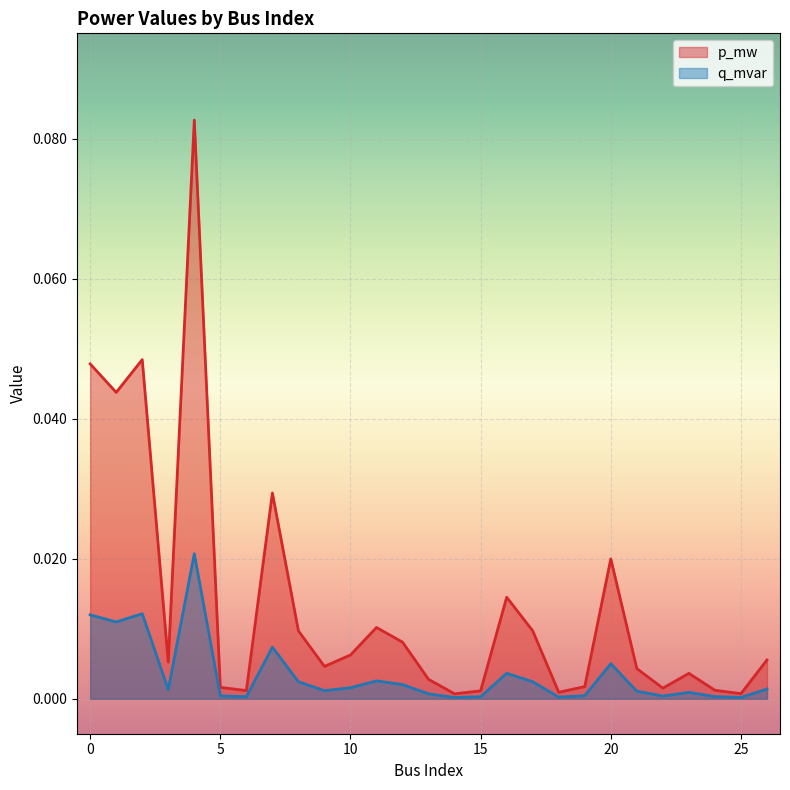

Rank the series by their average value, from highest to lowest.

p_mw, q_mvar